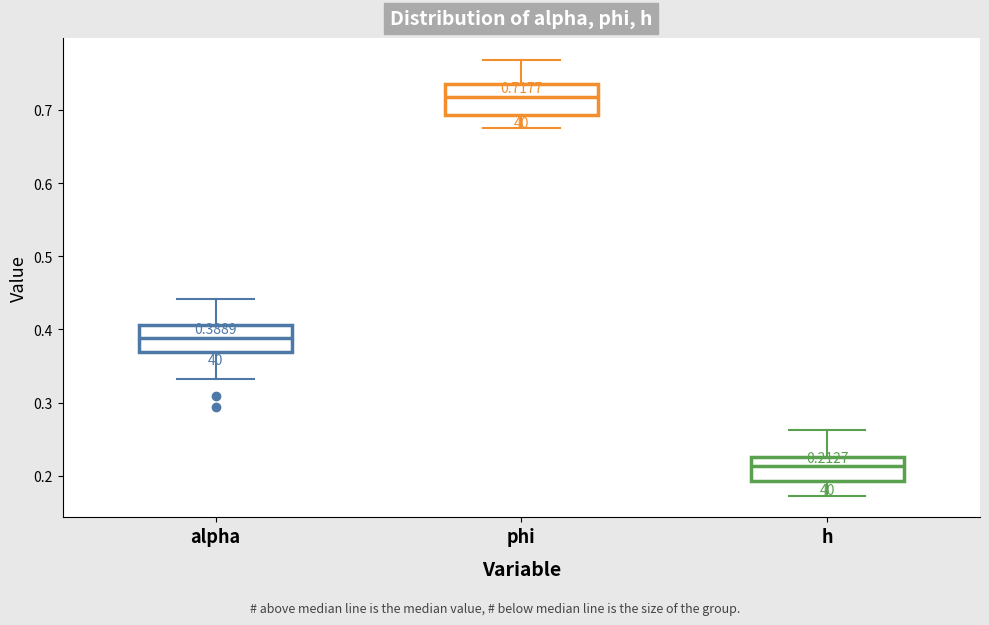

Which box's median line is the lowest?

h